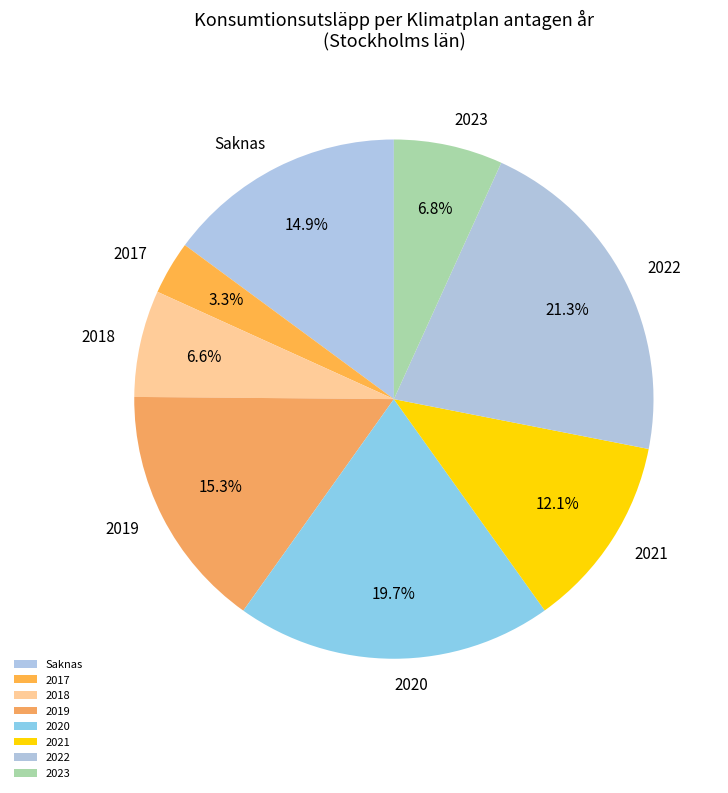

Is there any slice that represents more than half of the pie?

No